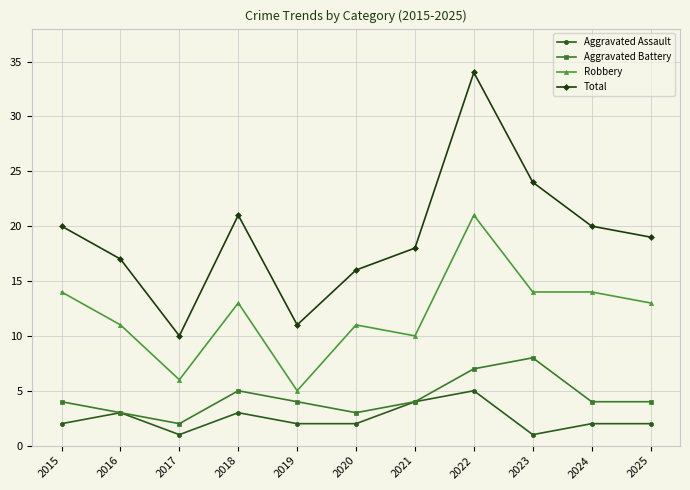

Reading right to left, list all the values displayed in this chart.

Aggravated Assault: 2025=2	2024=2	2023=1	2022=5	2021=4	2020=2	2019=2	2018=3	2017=1	2016=3	2015=2
Aggravated Battery: 2025=4	2024=4	2023=8	2022=7	2021=4	2020=3	2019=4	2018=5	2017=2	2016=3	2015=4
Robbery: 2025=13	2024=14	2023=14	2022=21	2021=10	2020=11	2019=5	2018=13	2017=6	2016=11	2015=14
Total: 2025=19	2024=20	2023=24	2022=34	2021=18	2020=16	2019=11	2018=21	2017=10	2016=17	2015=20